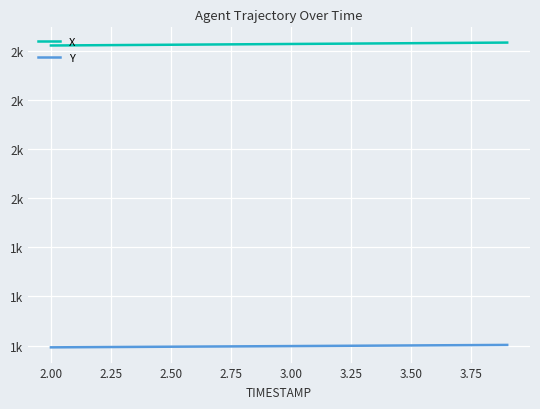

What are all the series names shown in the legend?

X, Y